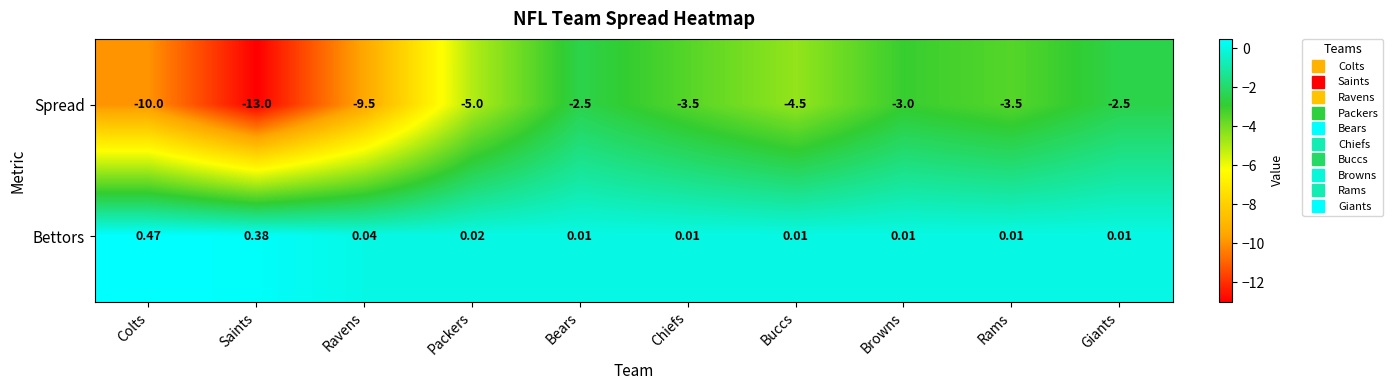

At which category does the chart reach its peak across all series?

Colts